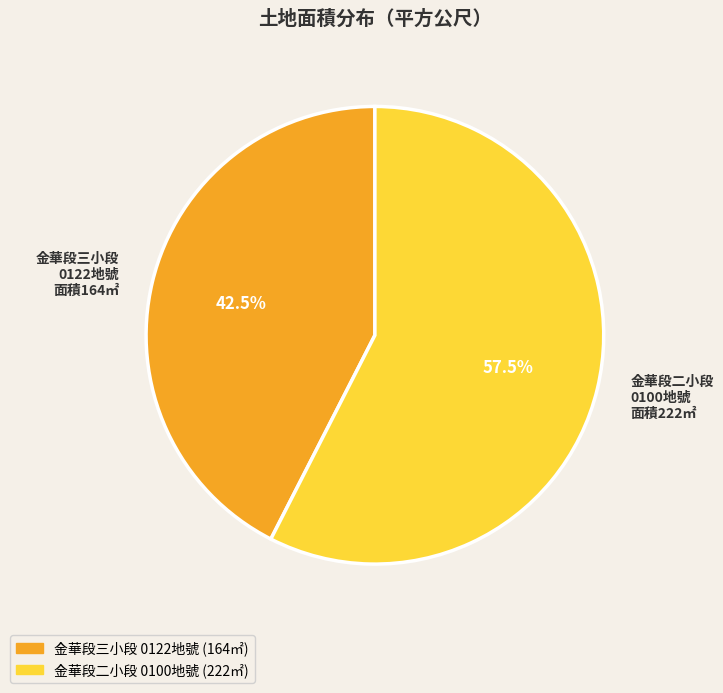

What portion of the pie excludes 金華段三小段 0122地號 面積164㎡?

57.5%